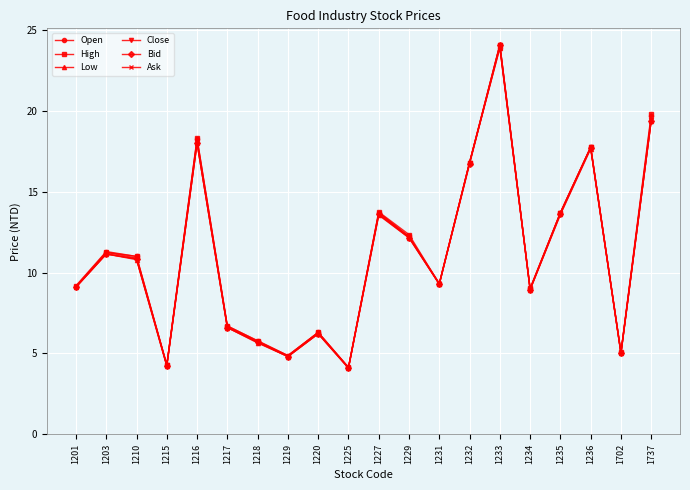

What is the highest value of the Close series?

24.1